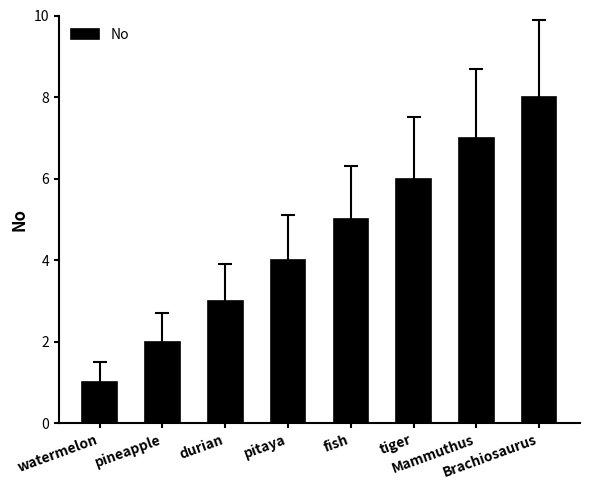

Reading left to right, what are all the values shown in this chart?

watermelon=1	pineapple=2	durian=3	pitaya=4	fish=5	tiger=6	Mammuthus=7	Brachiosaurus=8